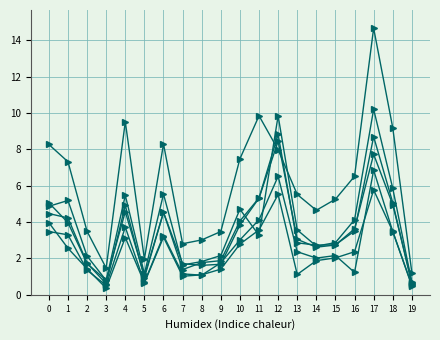

Is this an area chart (filled region under the line)?

No